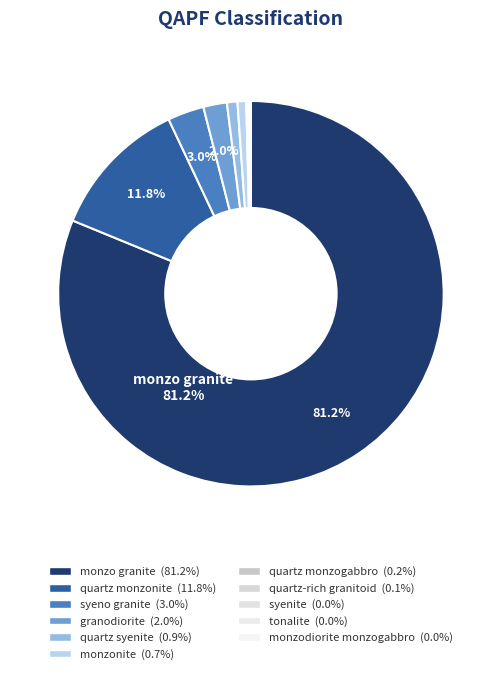

Count the number of slices in the pie.

11